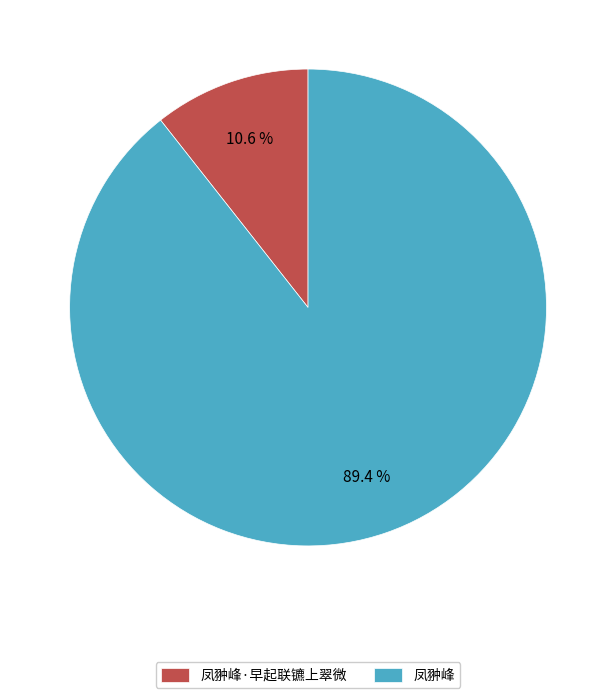

Does 凤翀峰 account for over 50% of the chart?

Yes